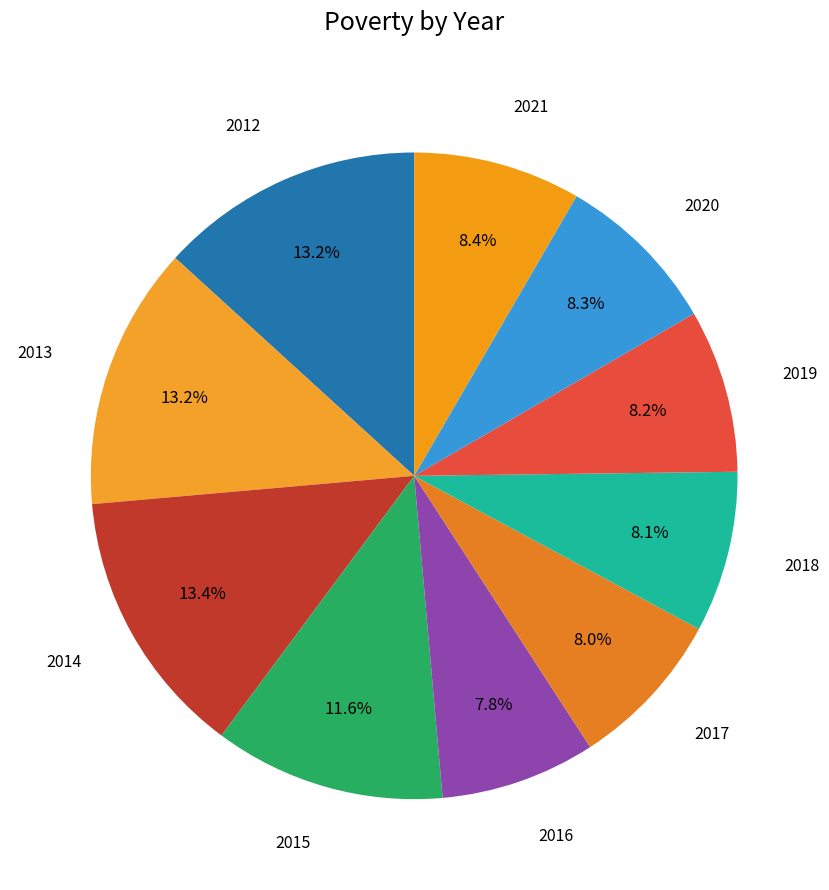

Does any single category account for the majority?

No